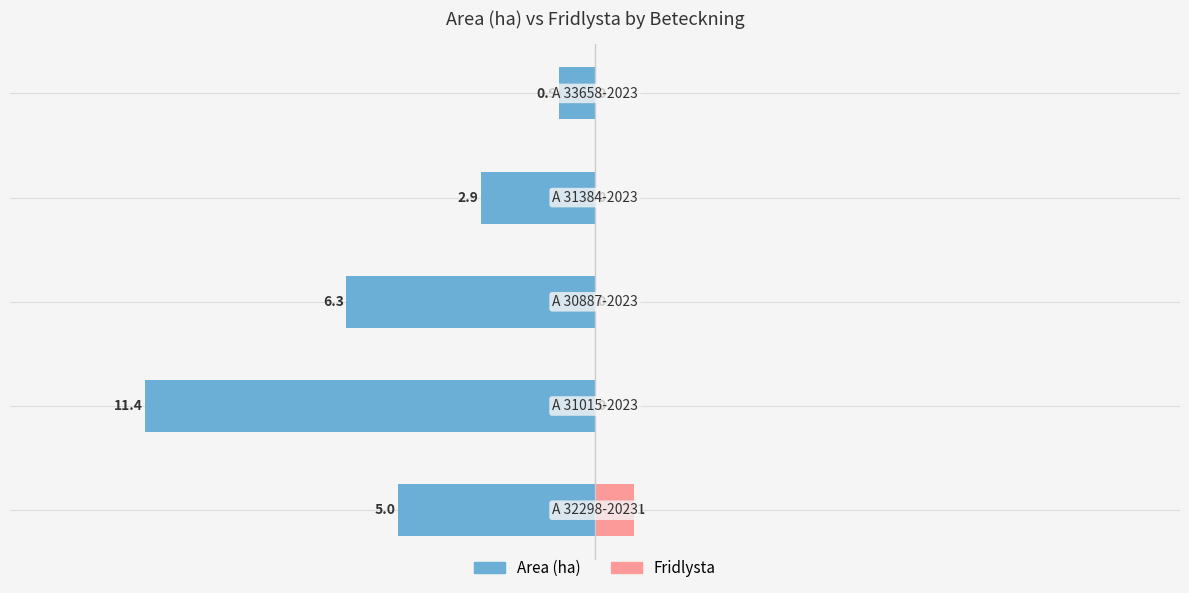

What is the approximate value of Fridlysta at −15?

1.0